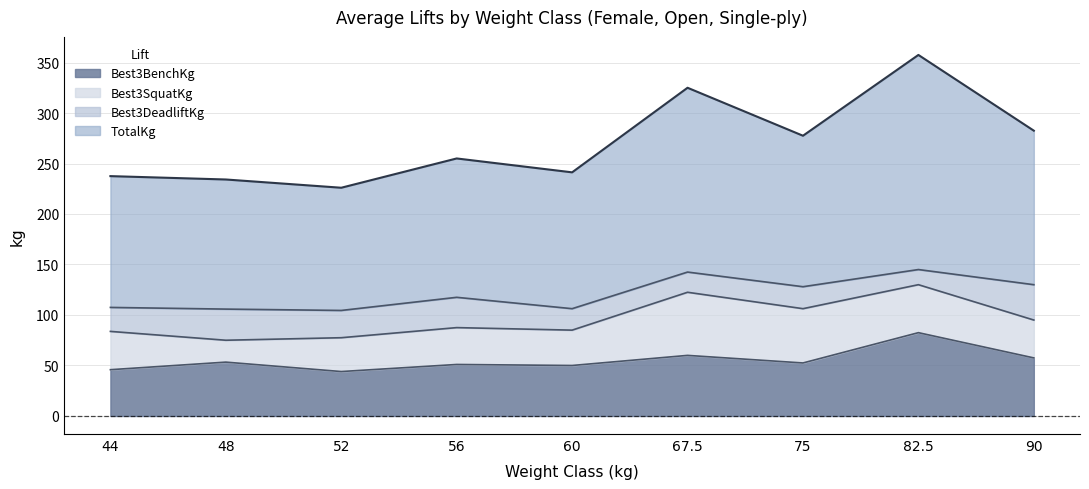

What is the difference between the maximum and minimum values in the Best3DeadliftKg series?

40.5